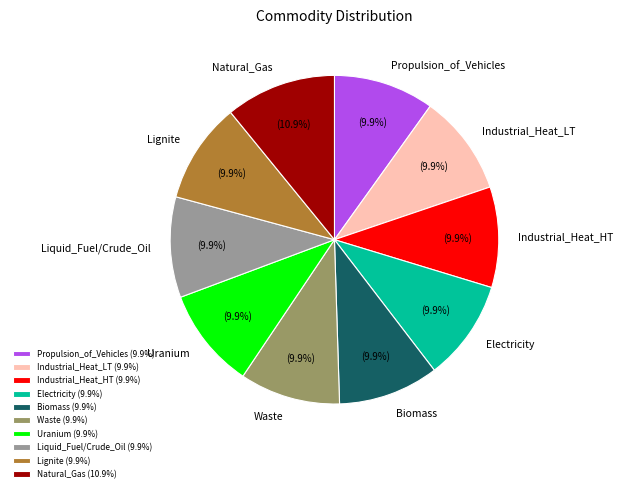

To the nearest percent, what is the combined percentage of Propulsion_of_Vehicles and Liquid_Fuel/Crude_Oil?

20%